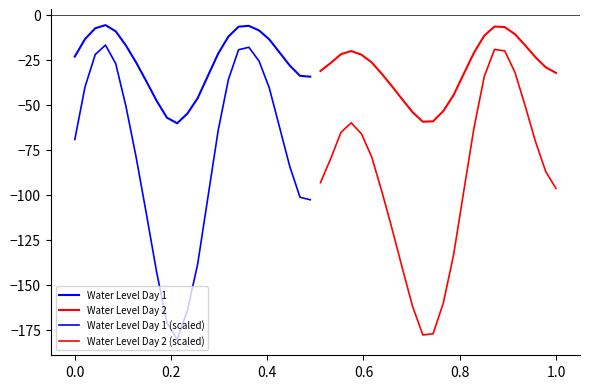

The value of Water Level Day 1 (scaled) at 11 is -45.9. True or false?

False